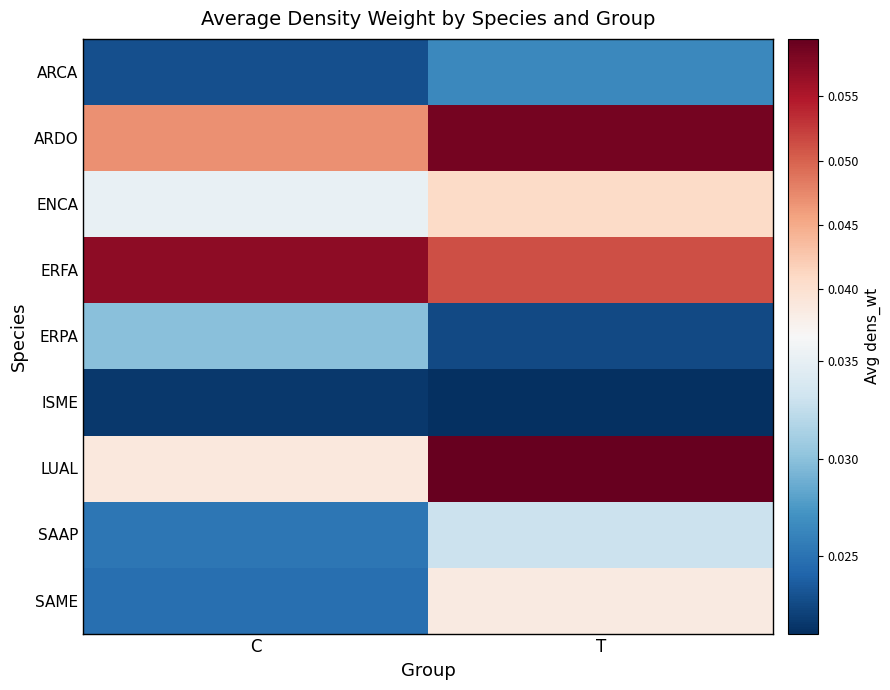

What is the total value across all series at C?

0.3